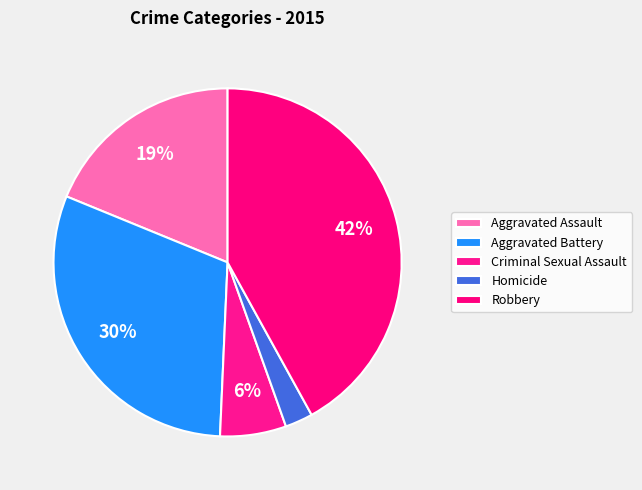

How many slices are in this pie chart?

5